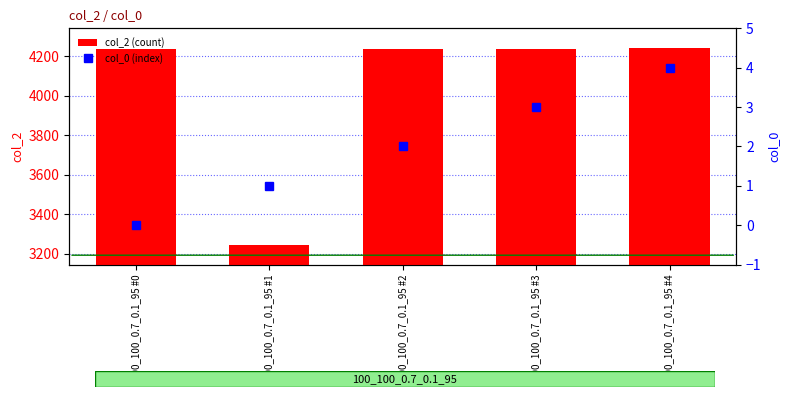

What are all the series names shown in the legend?

col_2 (count), col_0 (index)